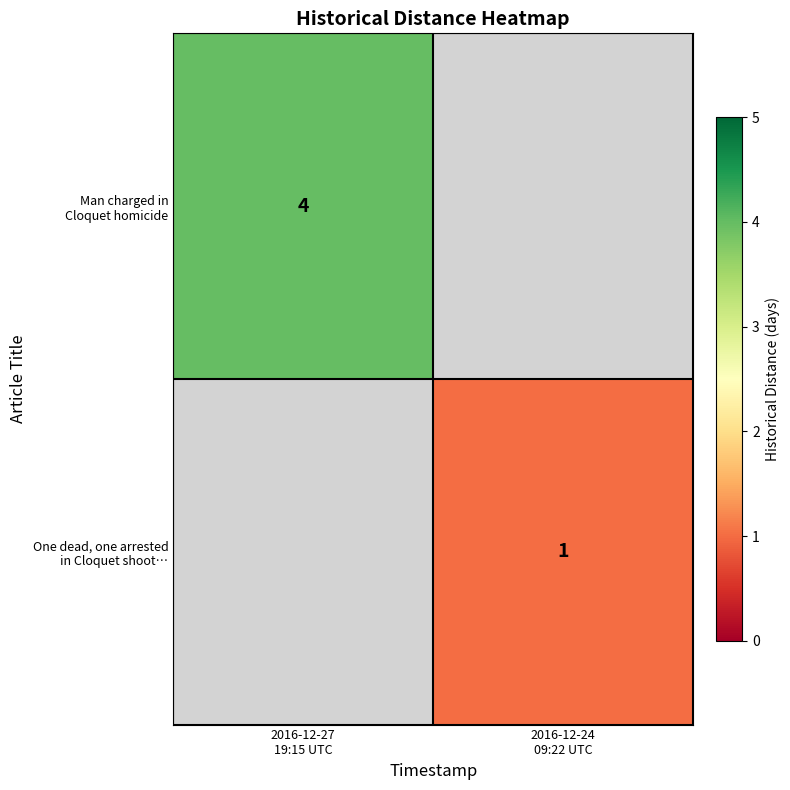

What is the minimum value shown in the chart?

1.0